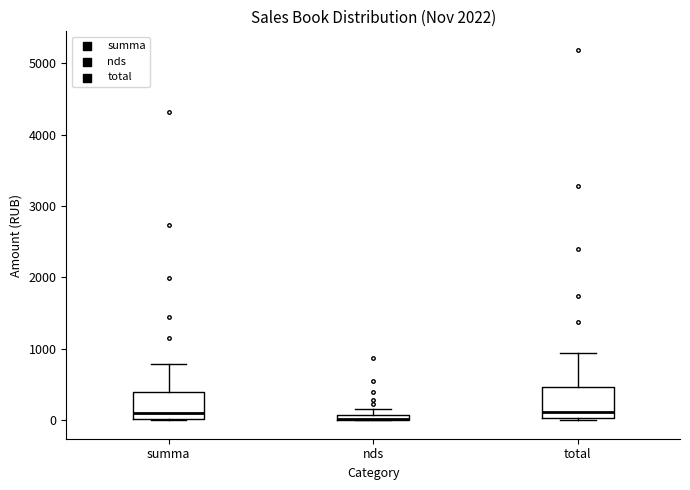

Where is the lower edge of the box for nds on the y-axis? The values are not printed on the chart, so give them approximately, as read against the axis.

0